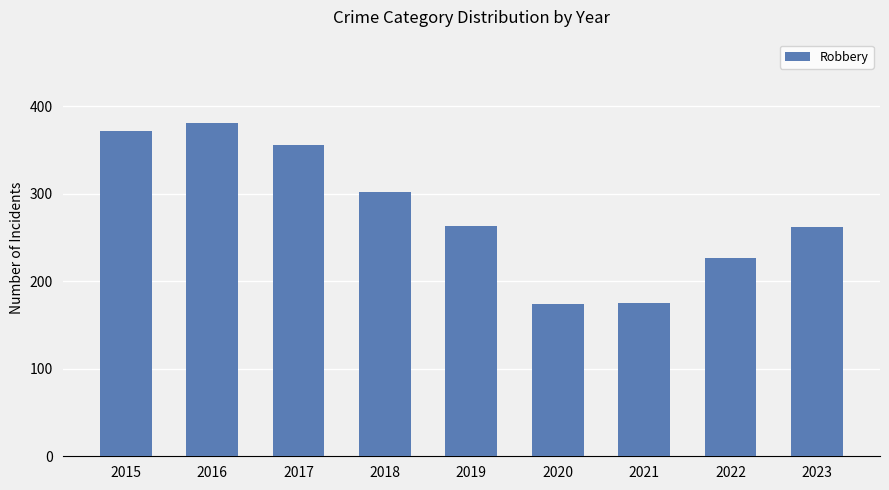

What is the sum of all values?

2512